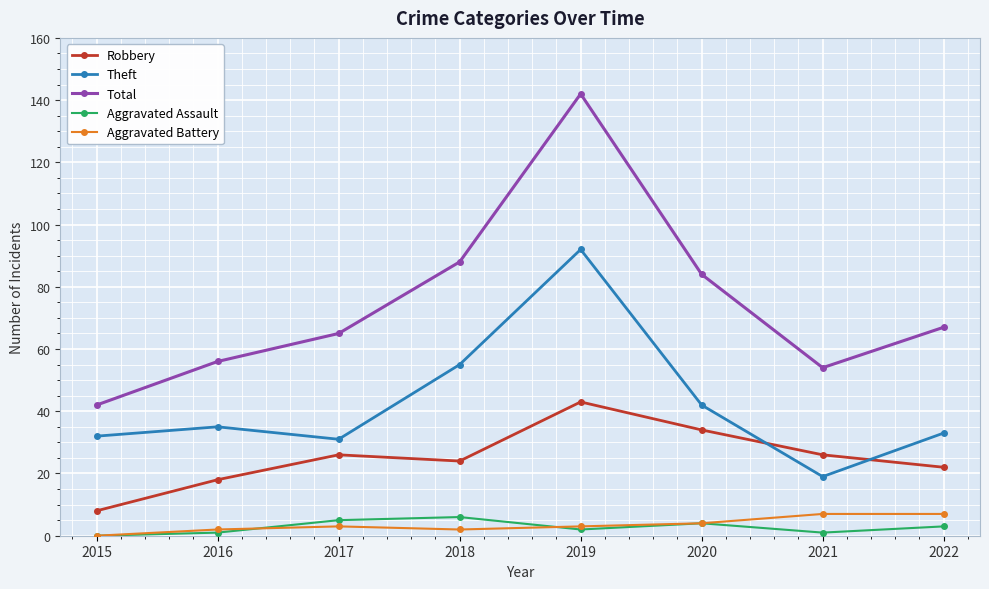

Is it true that Robbery equals 18 at 2016?

True